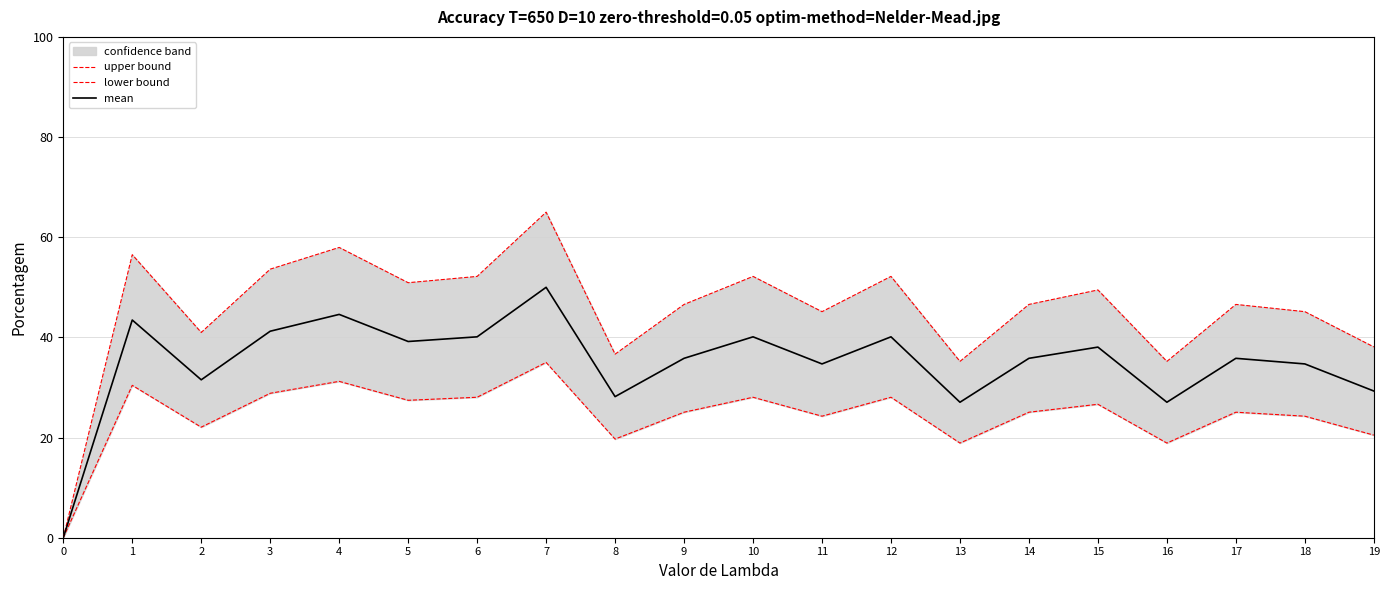

Rank the categories by lower bound value from highest to lowest.

7, 4, 1, 3, 6, 10, 12, 5, 15, 9, 14, 17, 11, 18, 2, 19, 8, 13, 16, 0